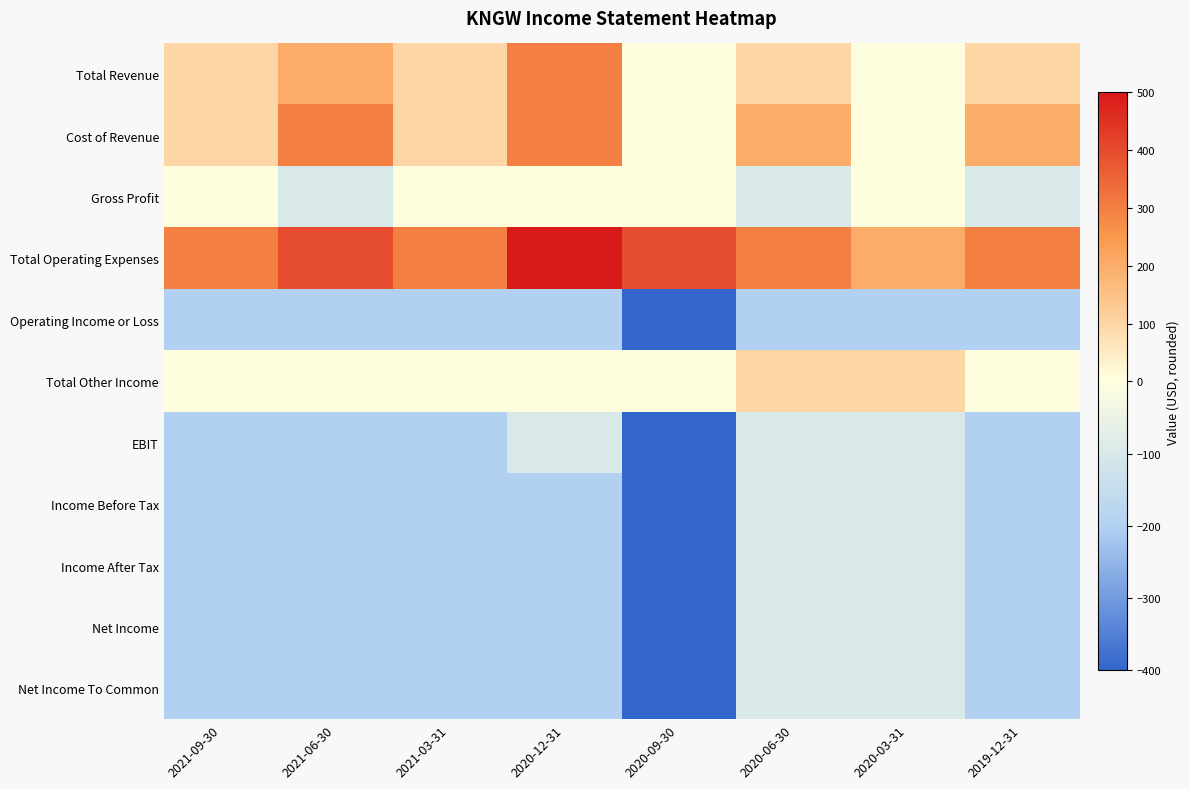

Rank the series at 2019-12-31 from highest to lowest value.

Total Operating Expenses, Cost of Revenue, Total Revenue, Total Other Income, Gross Profit, Operating Income or Loss, EBIT, Income Before Tax, Income After Tax, Net Income, Net Income To Common